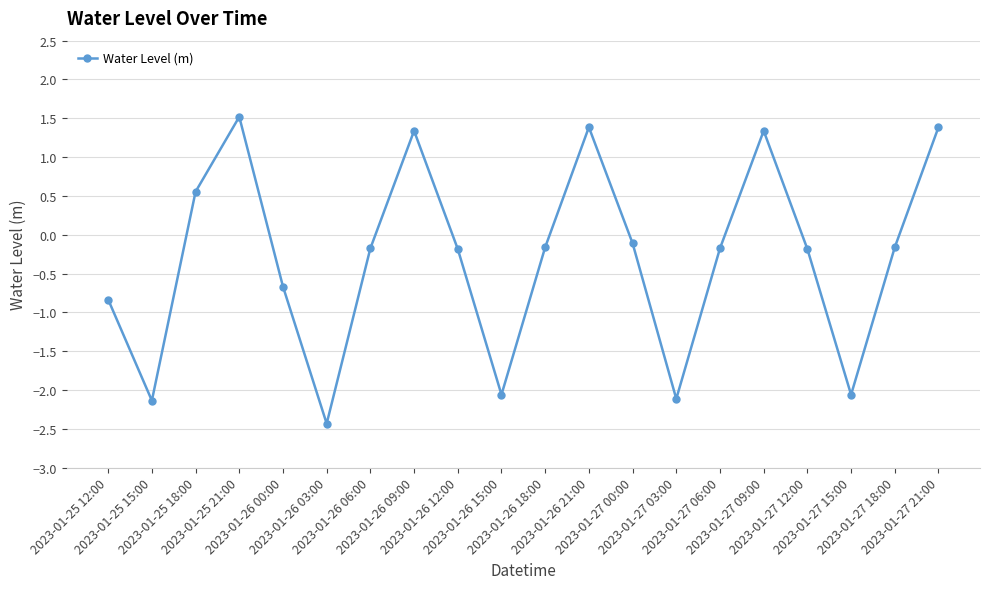

What is the value of the 2nd point from the left?

-2.1